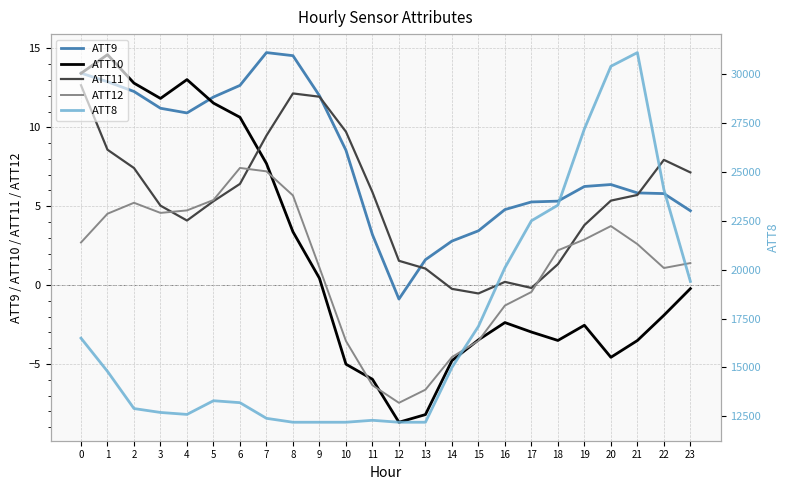

How many values in the ATT8 series exceed 14800?

11